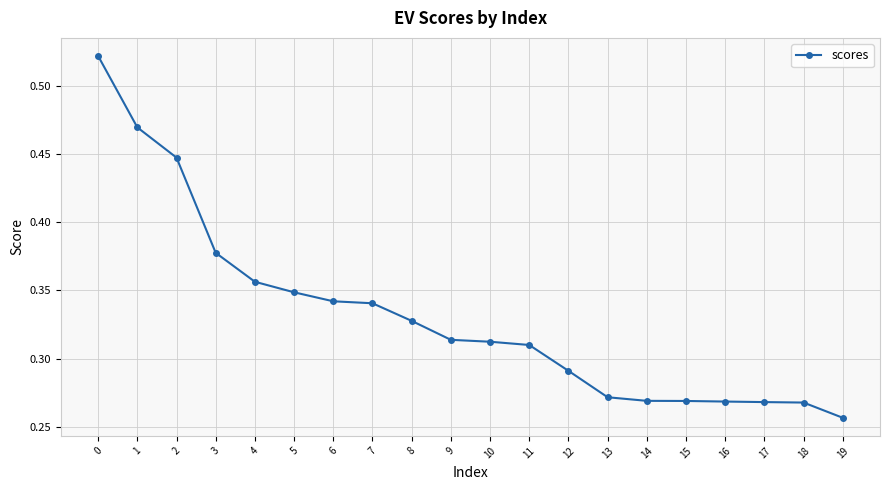

At which label is the value closest to 0?

19